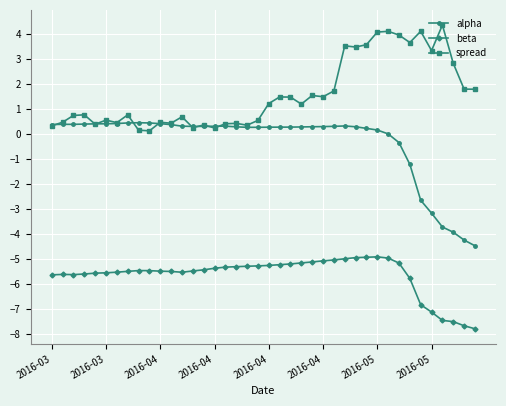

Rank the series by their maximum value, from highest to lowest.

spread, alpha, beta